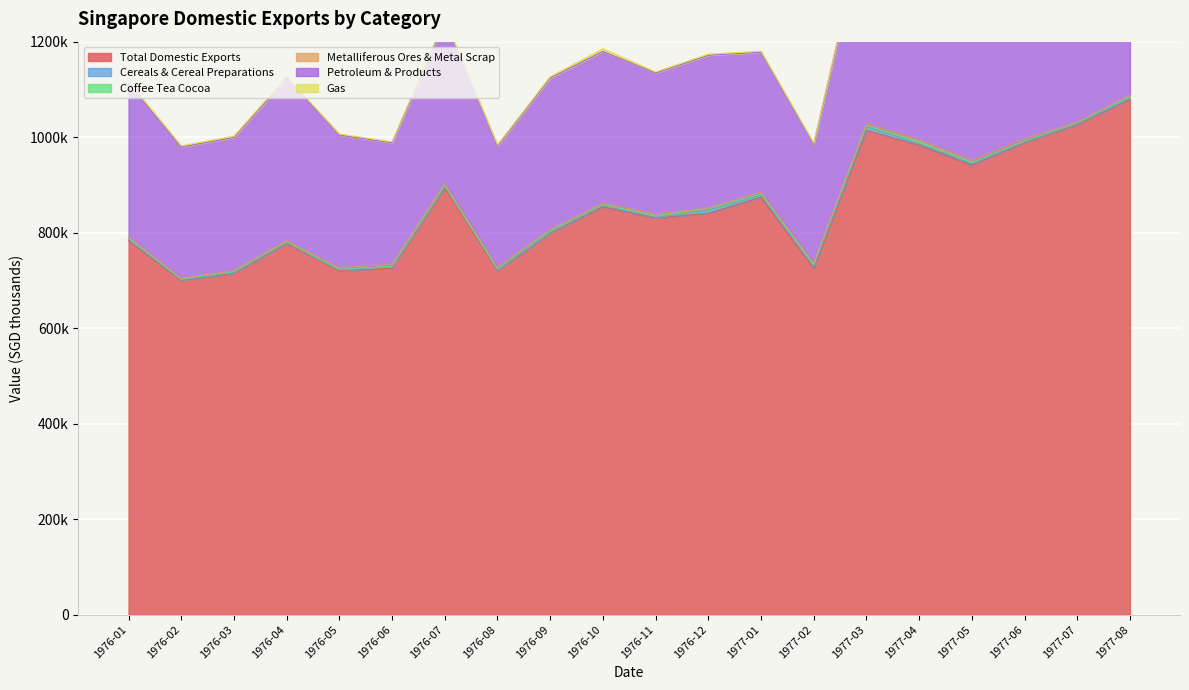

True or false: Total Domestic Exports and Metalliferous Ores & Metal Scrap cross at least once.

False